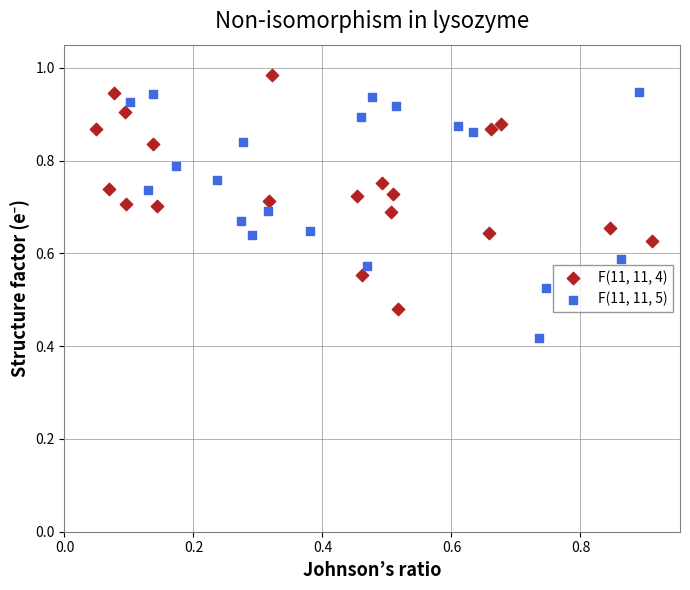

Which series has the largest Y range (max minus min)?

F(11, 11, 5)